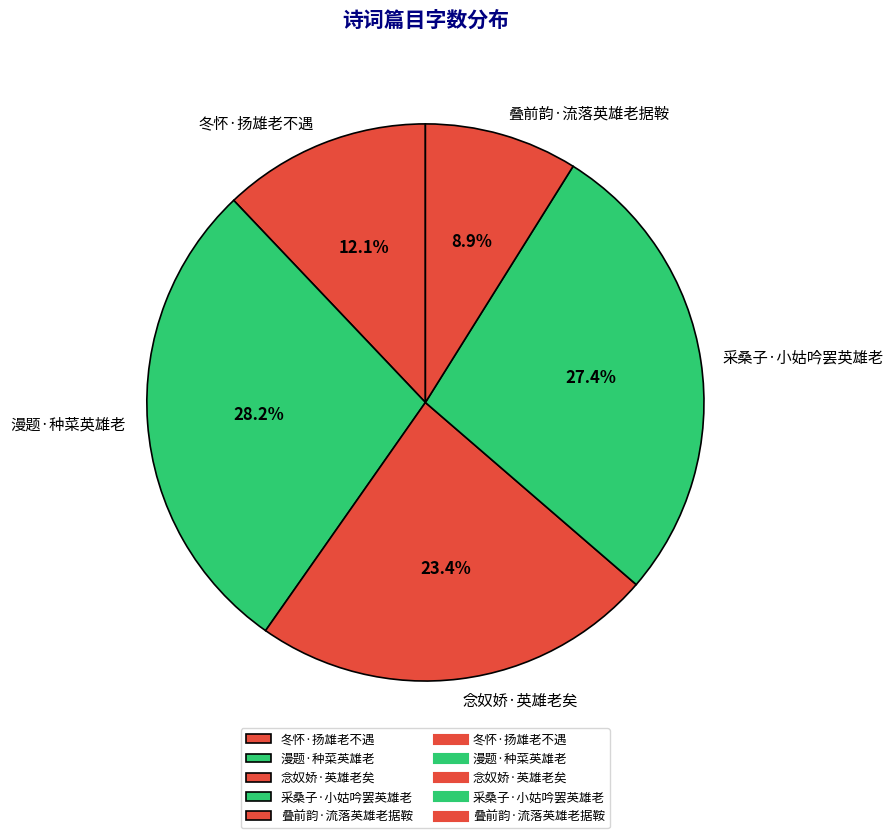

Is there a majority slice in this chart?

No